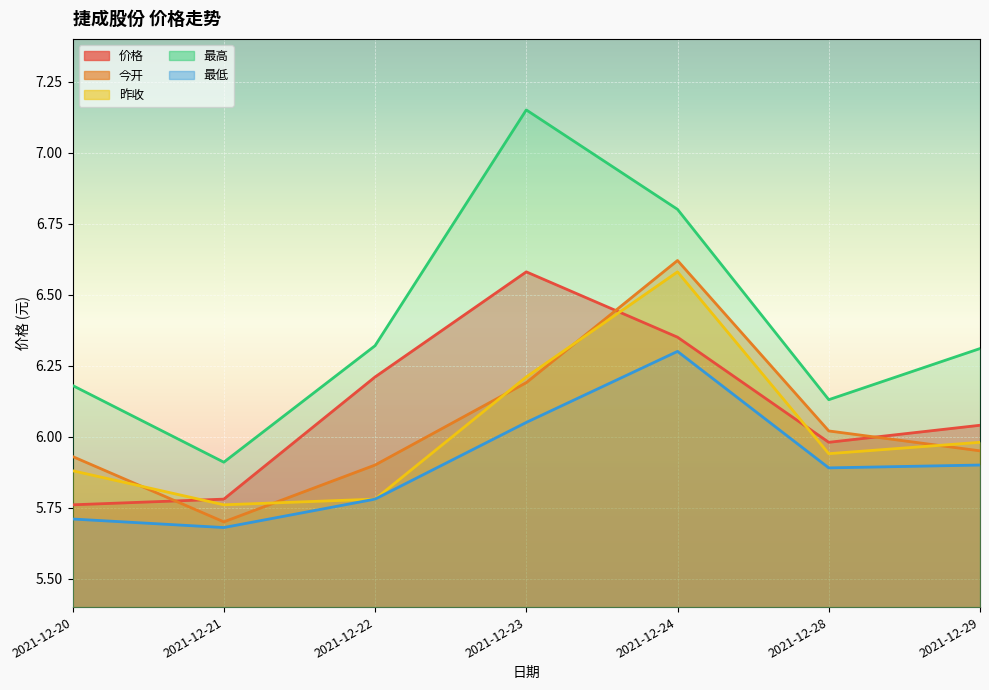

What value does the 最高 series have at 2021-12-24?

6.8